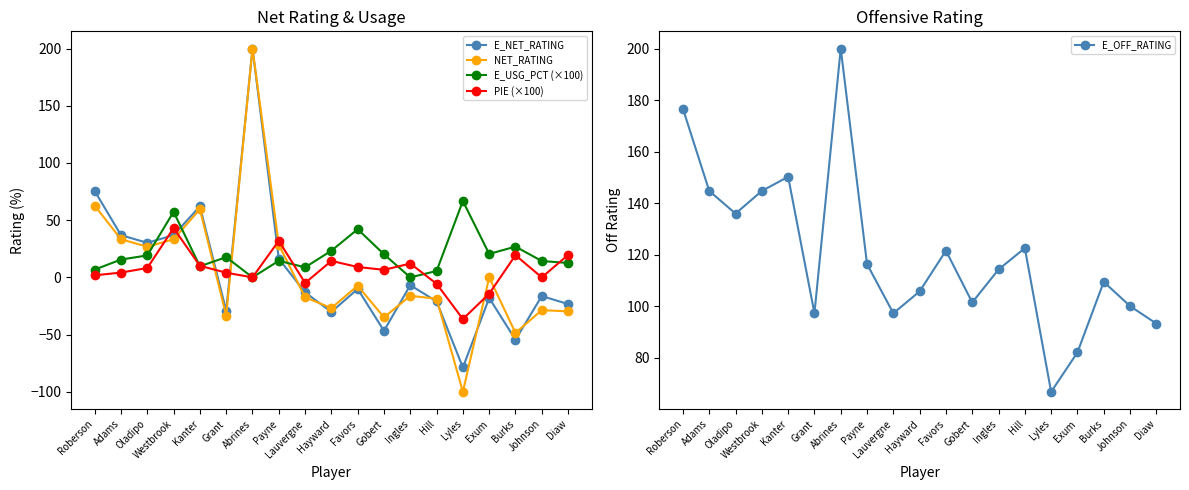

The value of PIE (×100) at Westbrook is 63.9. True or false?

False